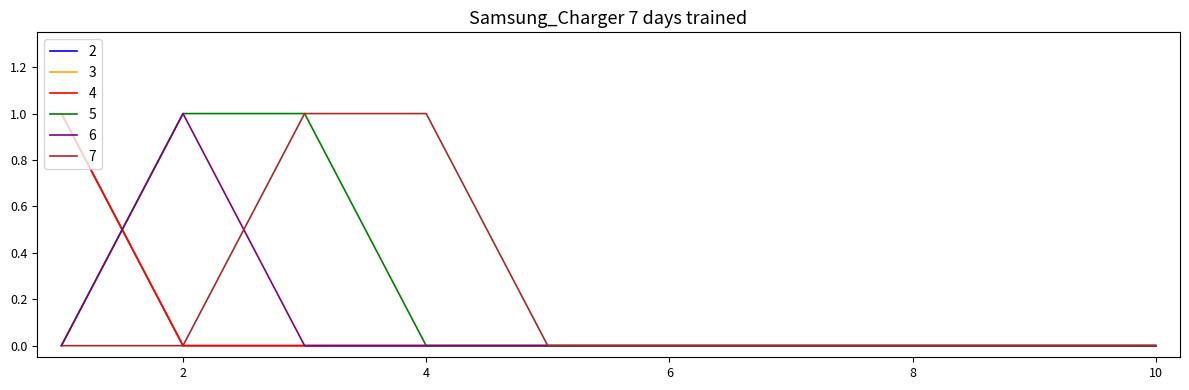

Does the chart have visible grid lines?

No